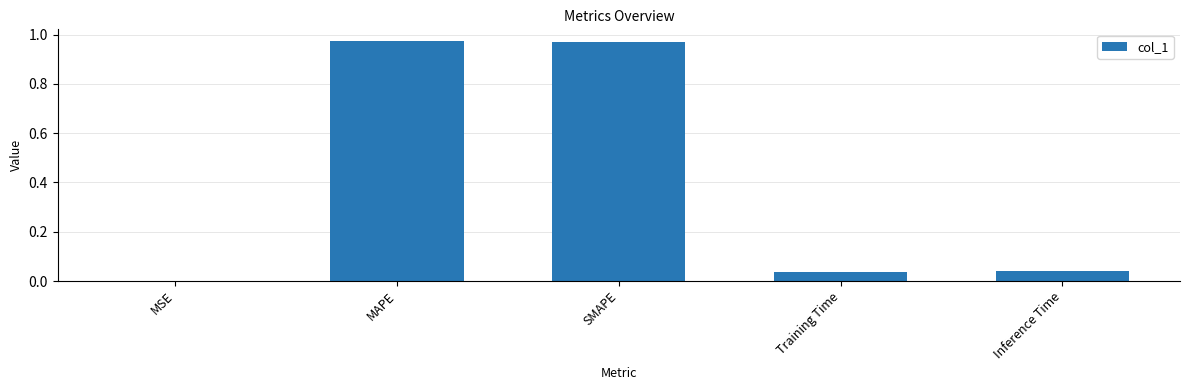

What is the change in value from MAPE to Inference Time?

-0.9